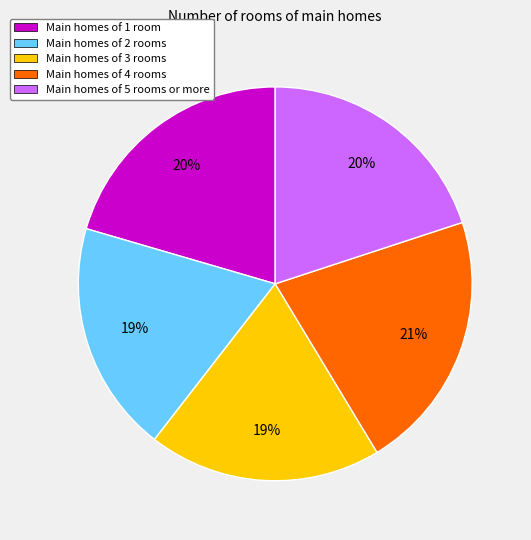

Is there any slice that represents more than half of the pie?

No